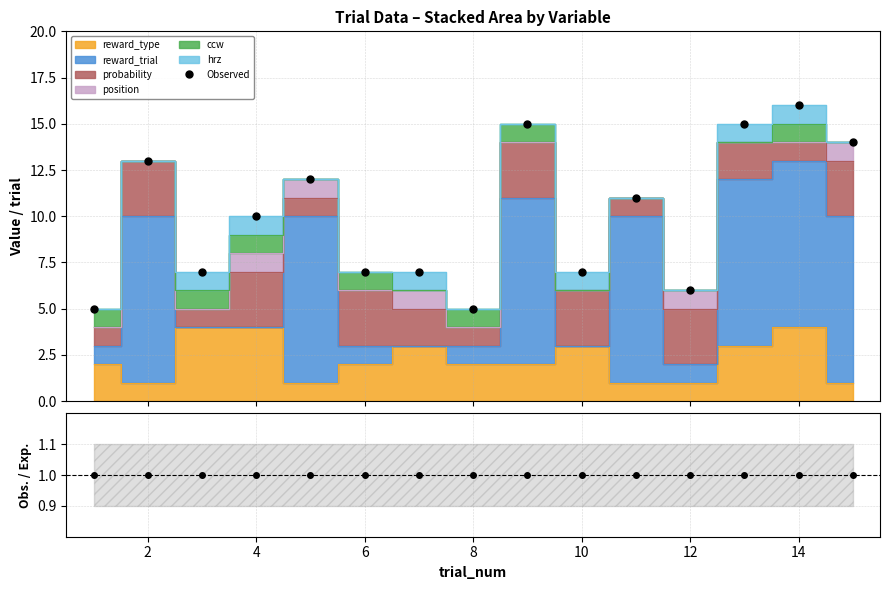

True or false: the data has more than 0 interior local peaks.

True